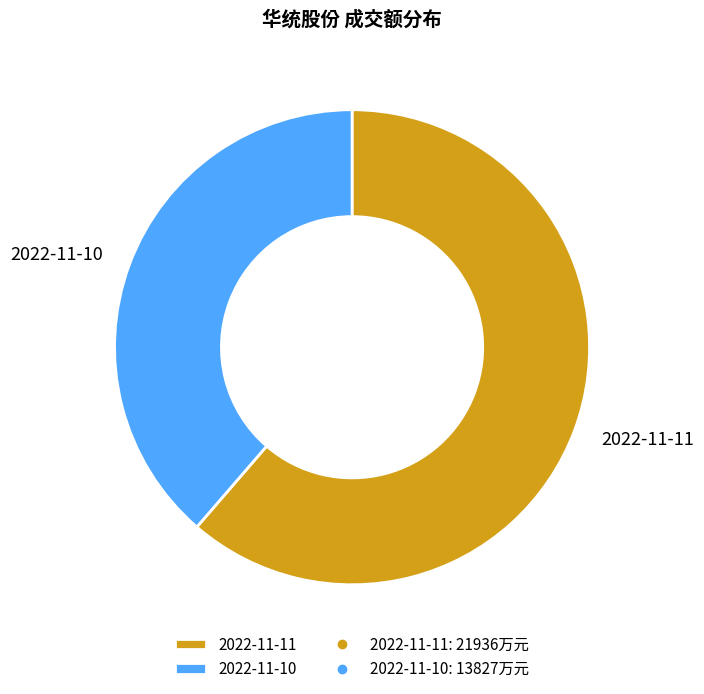

Between 2022-11-10 and 2022-11-11, which is larger?

2022-11-11